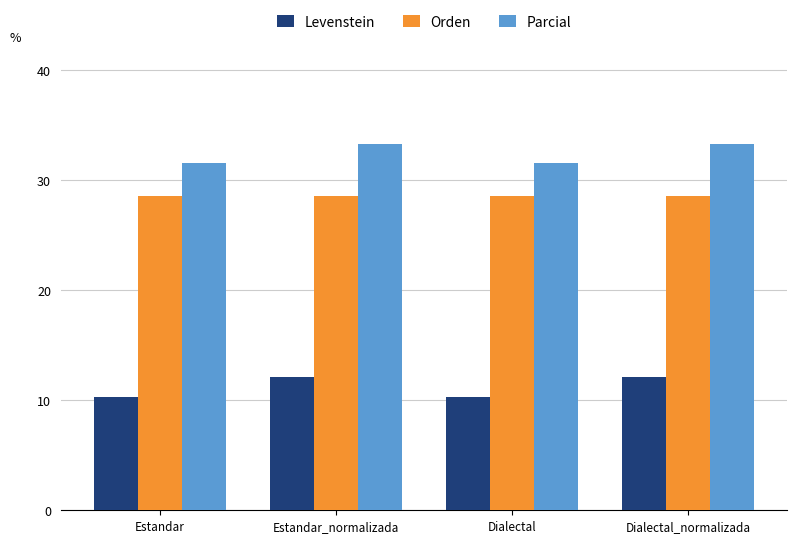

Read the Orden value at Dialectal.

28.6